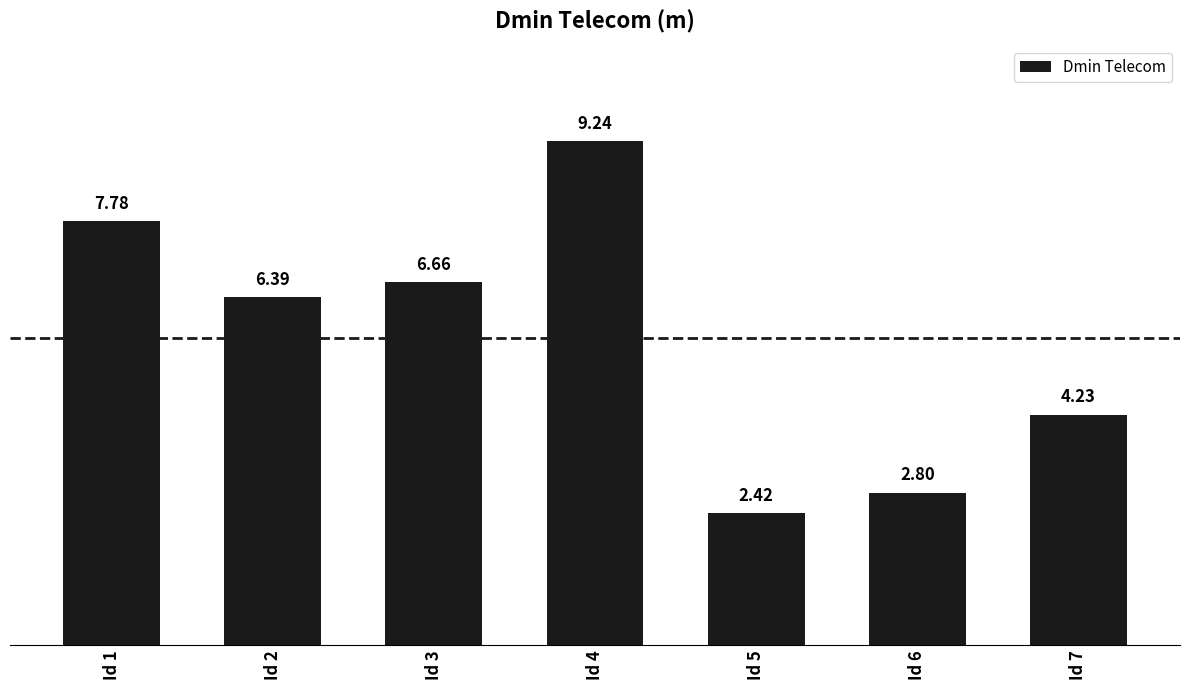

Approximately how many times larger is the value at Id 1 compared to Id 3?

1.2